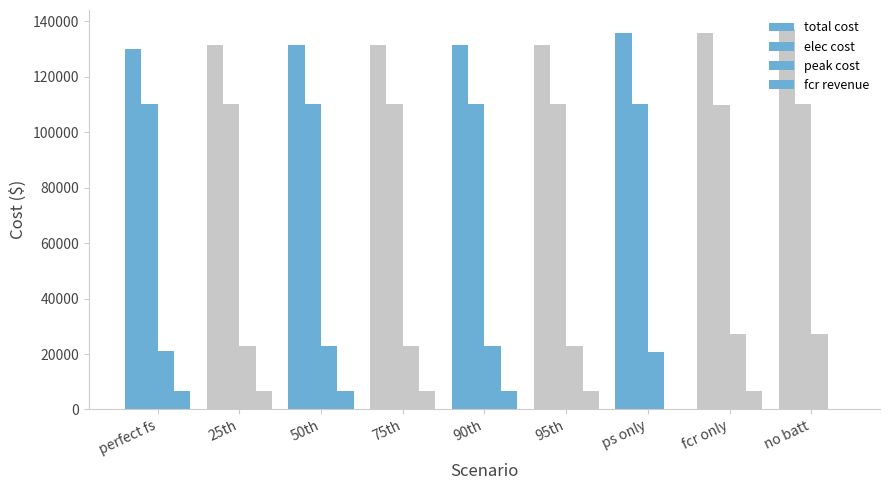

Reading right to left, list all the values displayed in this chart.

total cost: no batt=137270.7	fcr only=135679.3	ps only=136004.4	95th=131630.5	90th=131608.9	75th=131608.9	50th=131608.9	25th=131608.9	perfect fs=129892.7
elec cost: no batt=110115.9	fcr only=109923.3	ps only=110170.0	95th=110071.6	90th=110071.6	75th=110071.6	50th=110071.6	25th=110071.6	perfect fs=110128.2
peak cost: no batt=27154.8	fcr only=27154.8	ps only=20667.8	95th=22936.0	90th=22936.0	75th=22936.0	50th=22936.0	25th=22936.0	perfect fs=21144.7
fcr revenue: no batt=0.0	fcr only=6565.4	ps only=0.0	95th=6543.7	90th=6565.4	75th=6565.4	50th=6565.4	25th=6565.4	perfect fs=6546.7